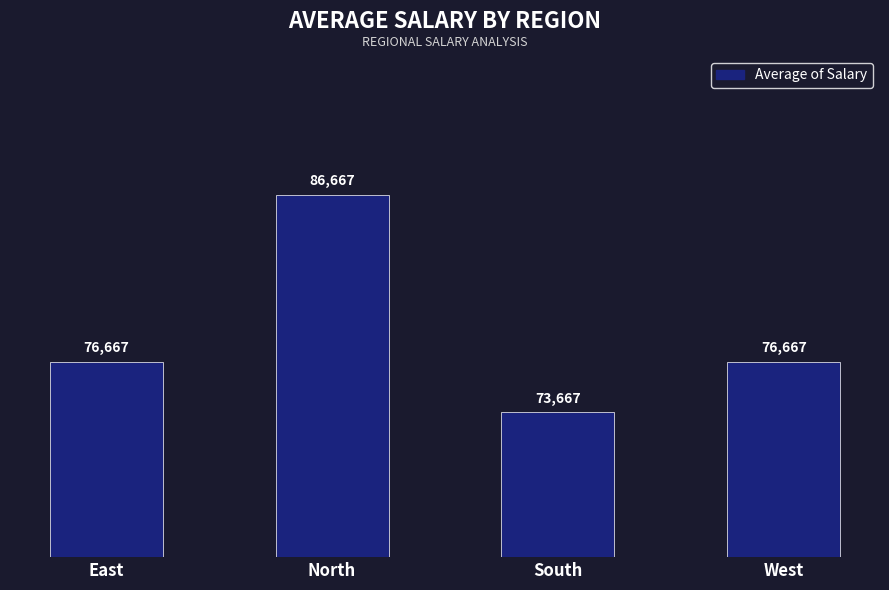

What is the minimum value shown in the chart?

73666.7